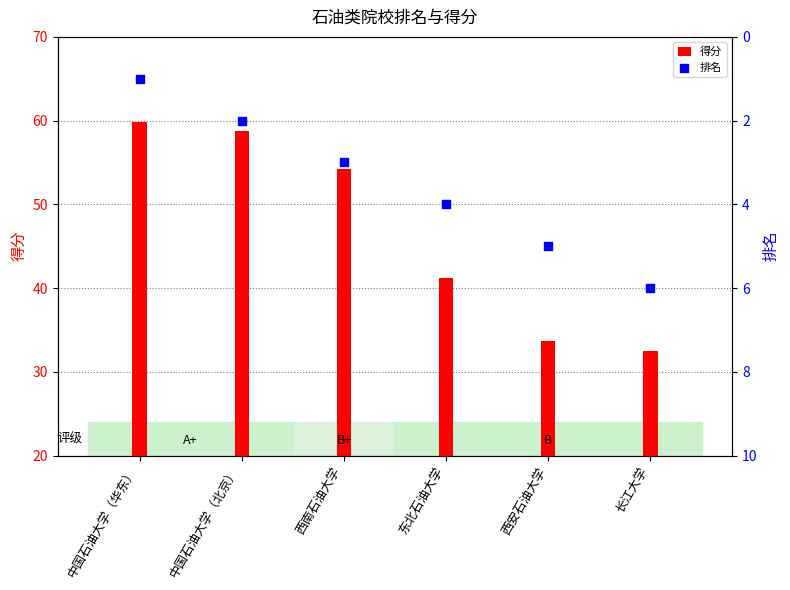

Which series reaches the minimum Y coordinate?

排名